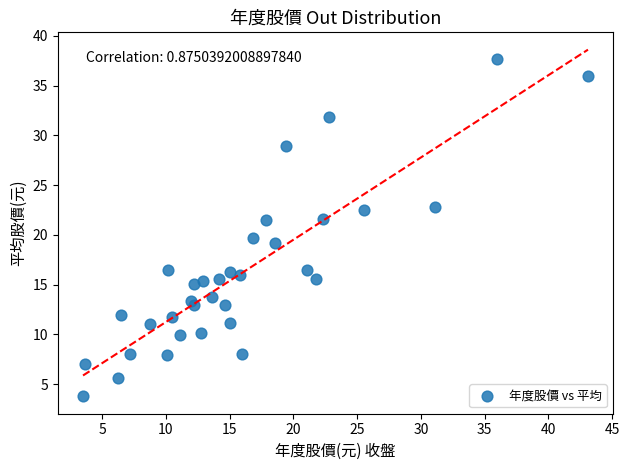

What is the range of Y values (max minus min)?

33.9